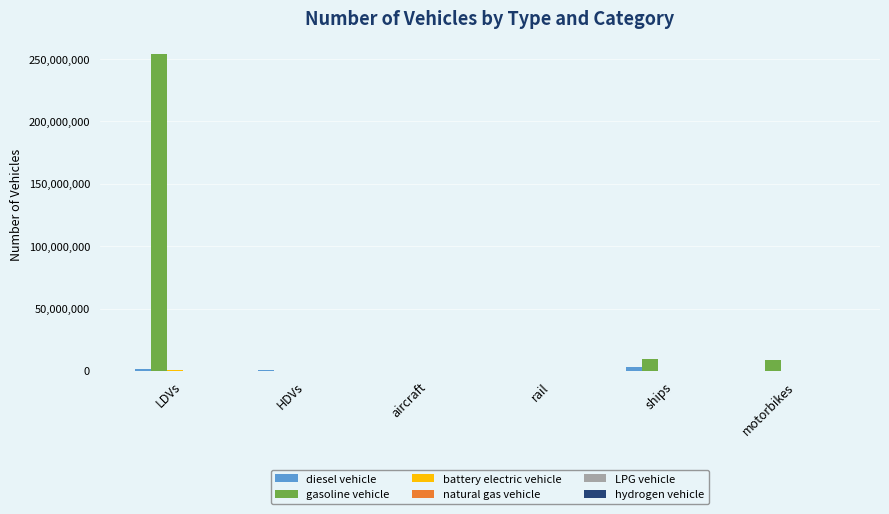

Which series changed the most between LDVs and motorbikes?

gasoline vehicle